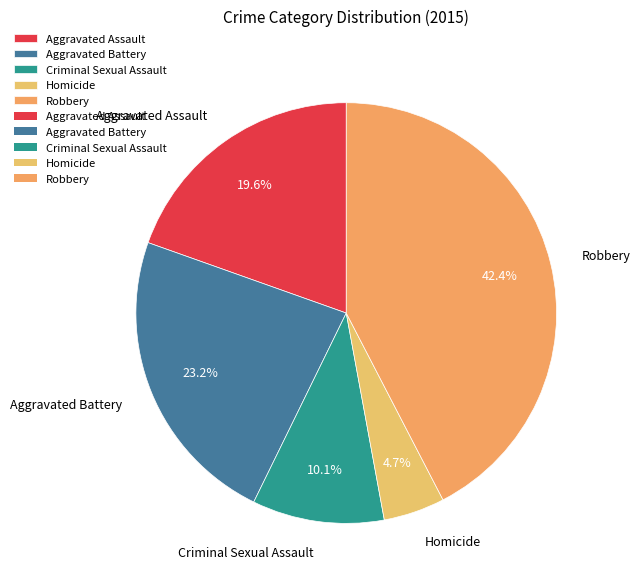

What percentage do Aggravated Battery and Homicide together represent?

27.9%